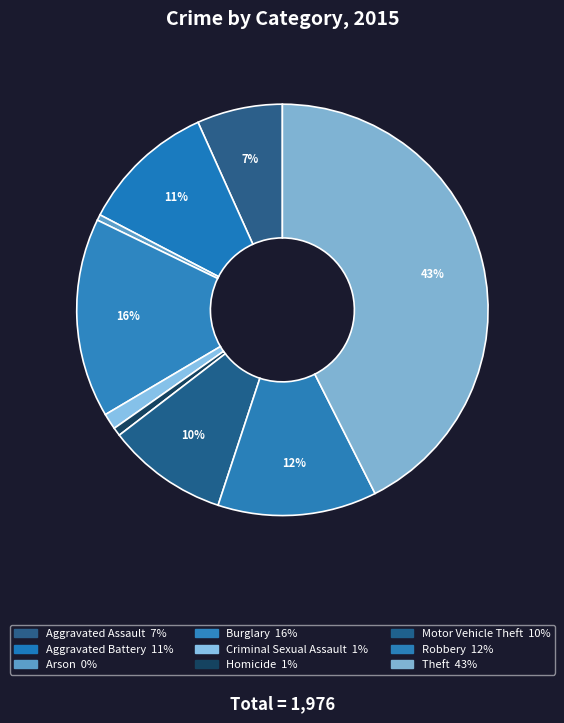

How many segments does this pie chart have?

9